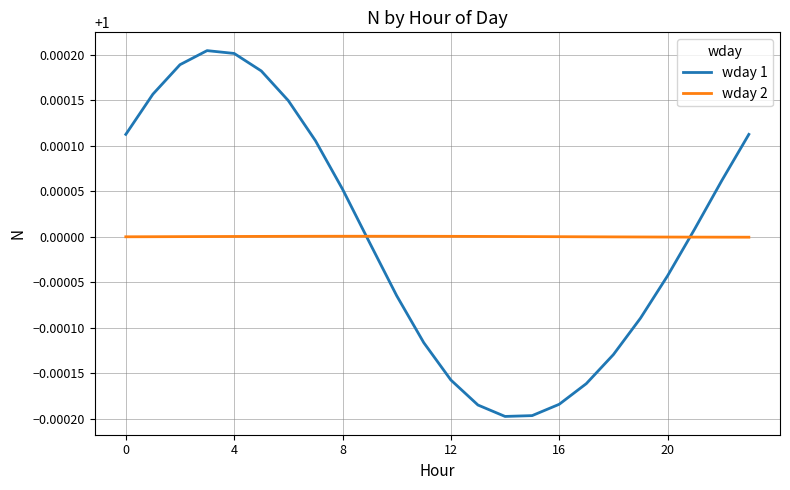

Which series has the widest spread of values?

wday 1